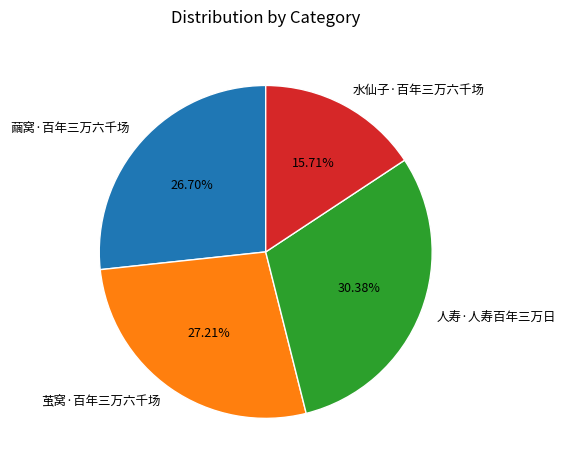

What is the smallest slice in the pie chart?

水仙子·百年三万六千场